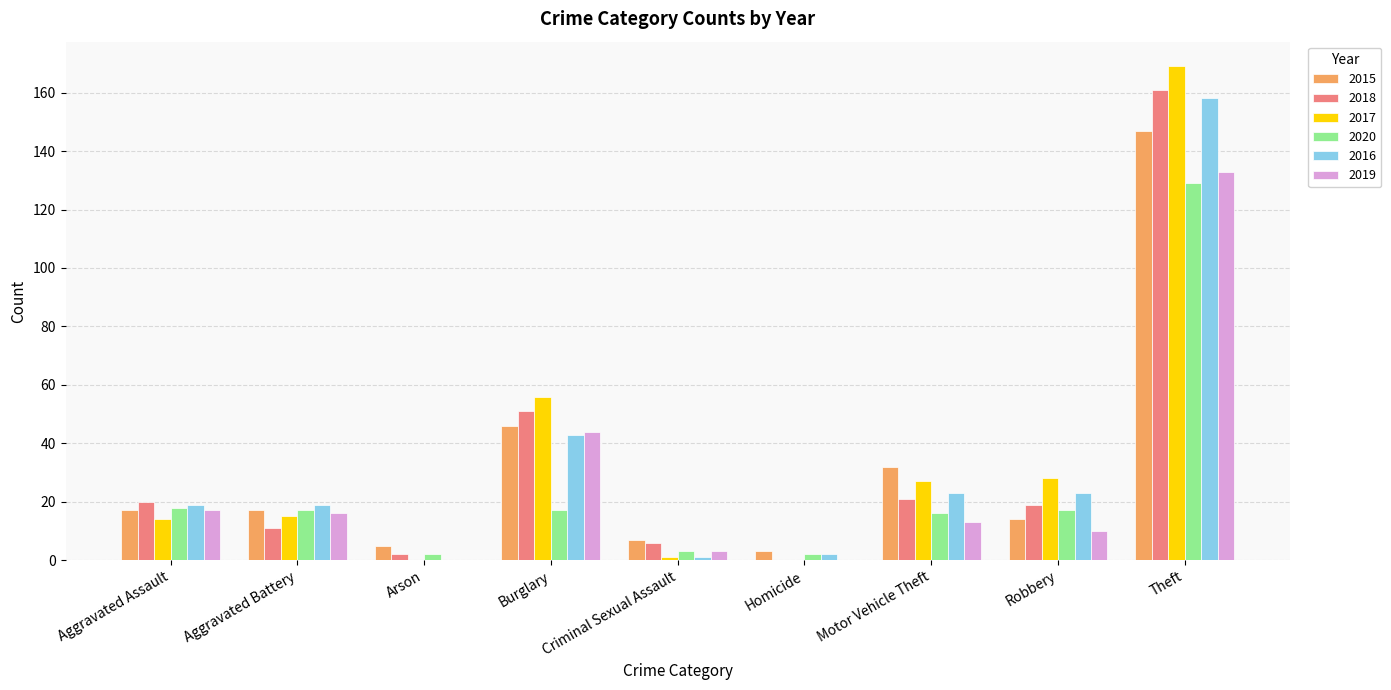

Is the value of 2017 at Theft greater than the value of 2015 at Homicide?

Yes